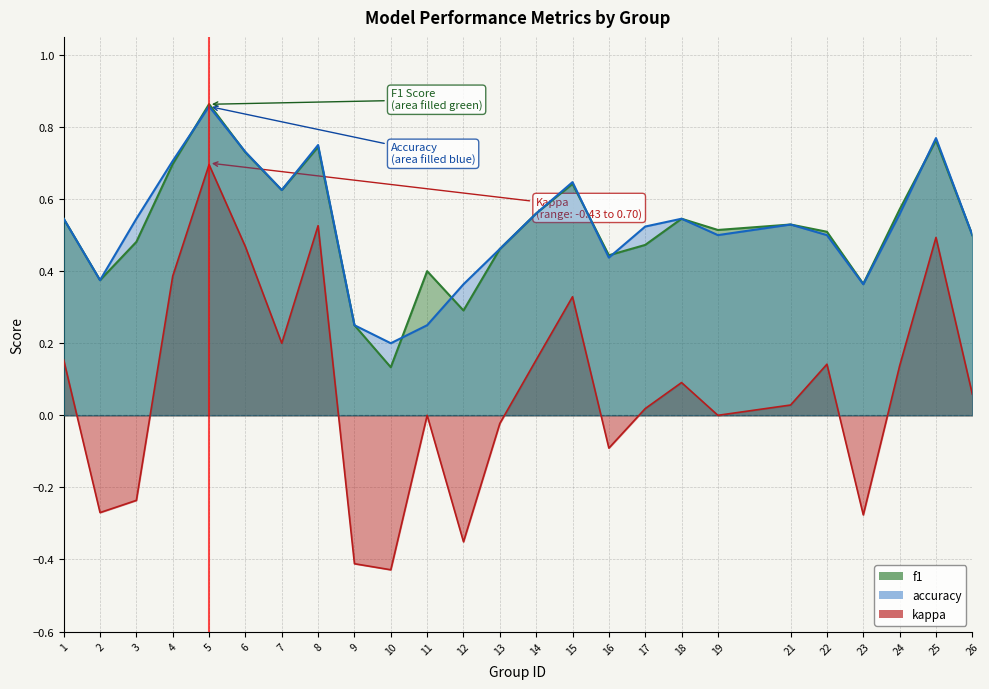

Is it true that kappa equals -0.2 at 3?

True